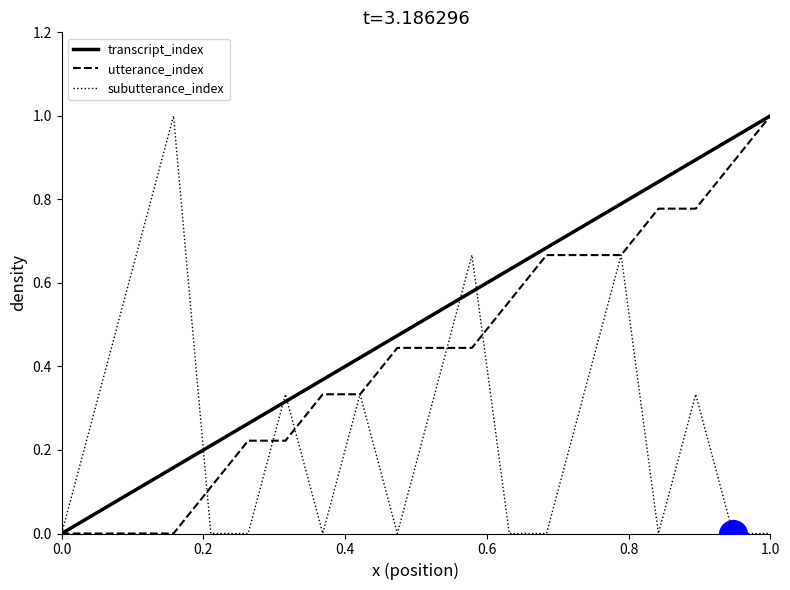

Which series has the largest total across all categories?

transcript_index